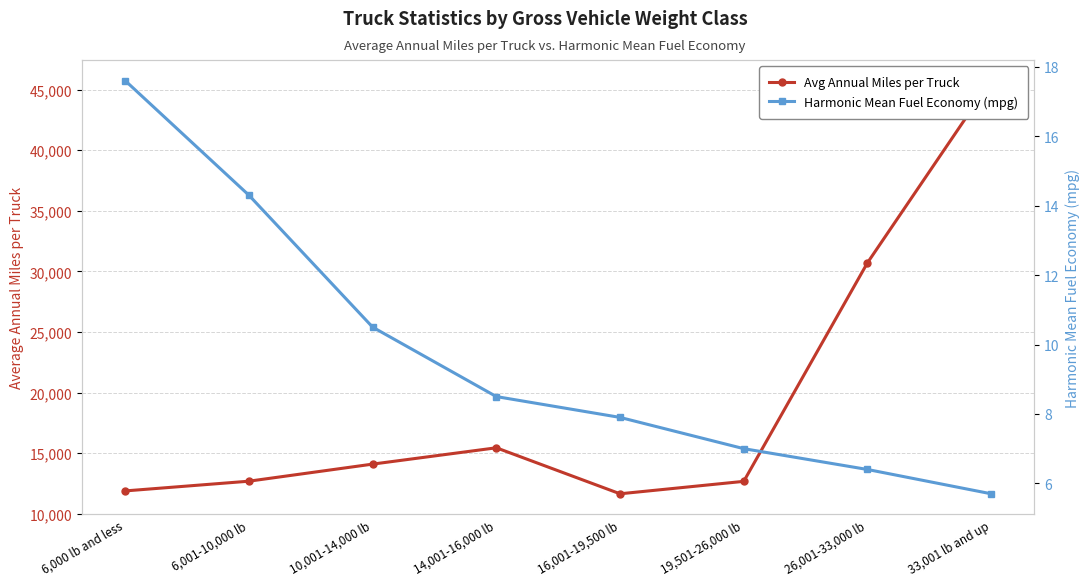

List the labels in order of Avg Annual Miles per Truck value, smallest first.

16,001-19,500 lb, 6,000 lb and less, 19,501-26,000 lb, 6,001-10,000 lb, 10,001-14,000 lb, 14,001-16,000 lb, 26,001-33,000 lb, 33,001 lb and up